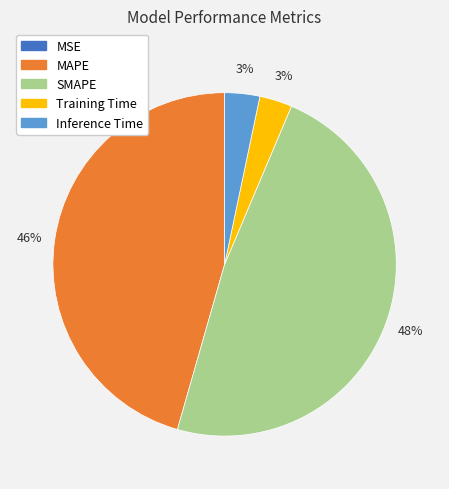

Do MAPE and Inference Time together represent more than half of the pie?

No